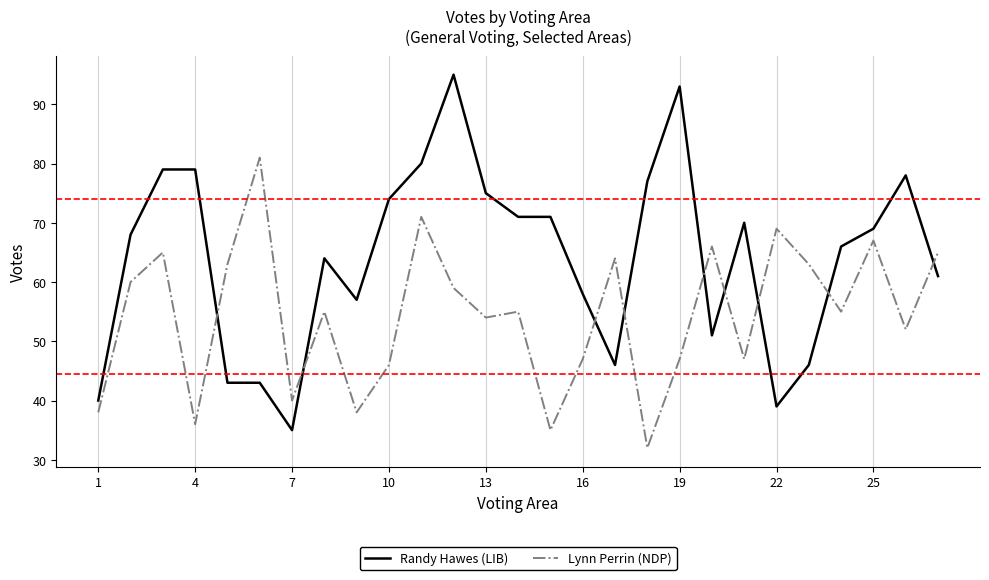

List the series in order of their overall mean, lowest first.

Lynn Perrin (NDP), Randy Hawes (LIB)